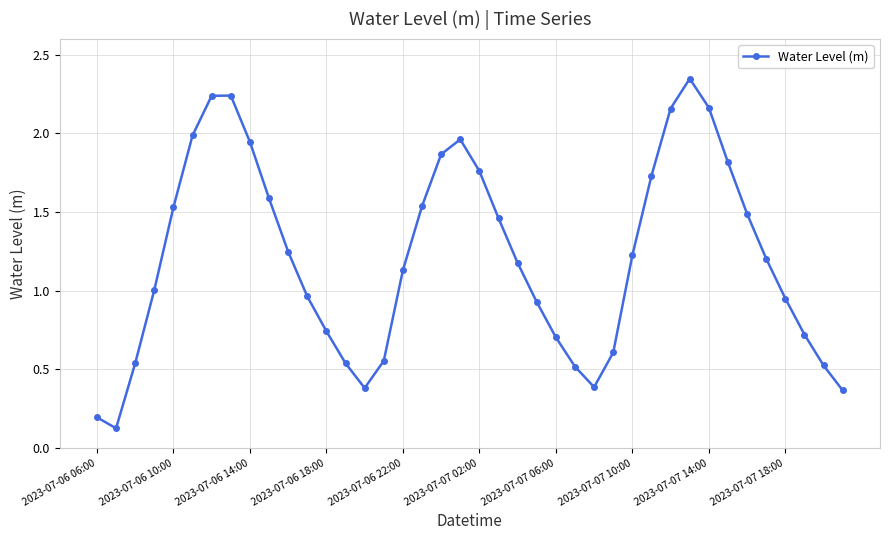

How many points are lower than both their immediate neighbors (excluding endpoints)?

3